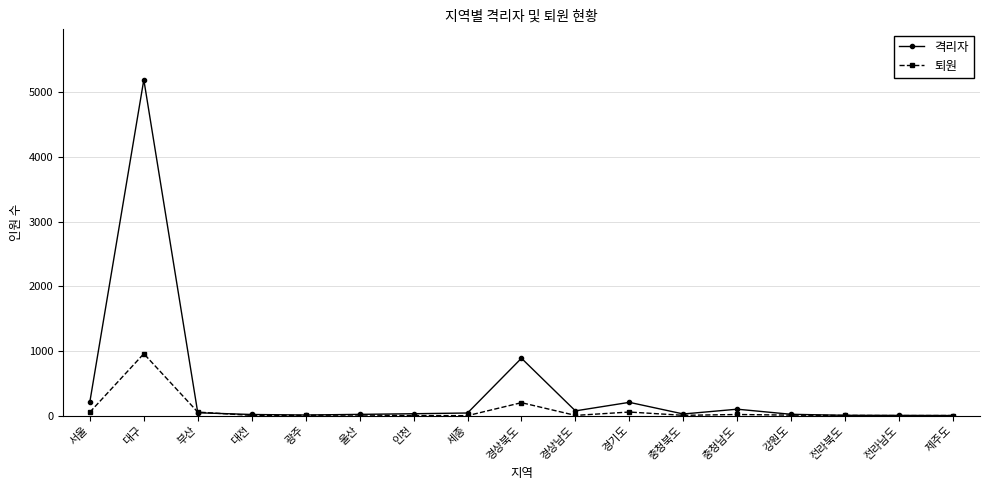

Which series has the largest total across all categories?

격리자